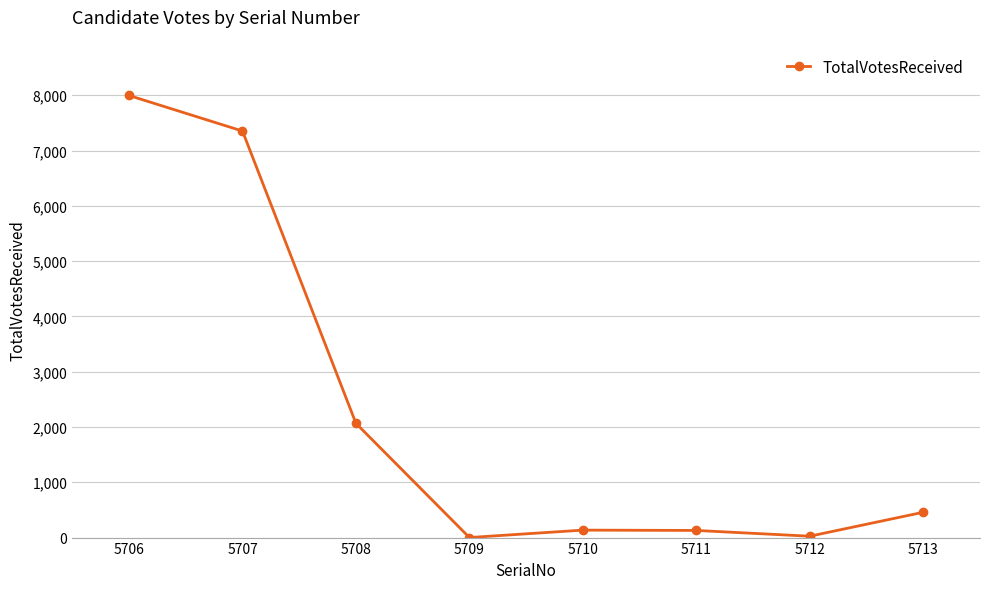

What is the change in value from 5709 to 5711?

+128